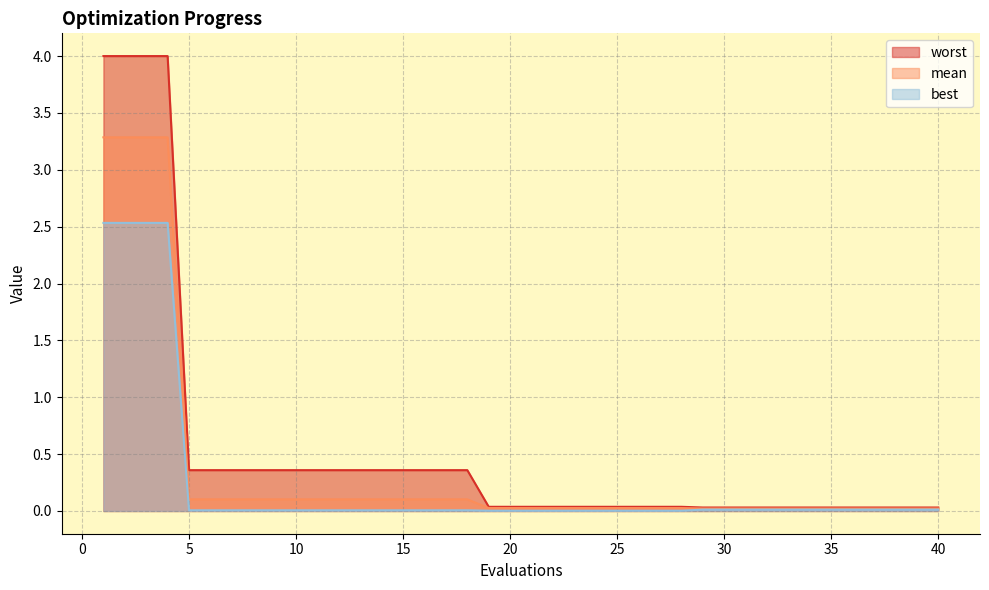

At which category is the sum across all series the highest?

1